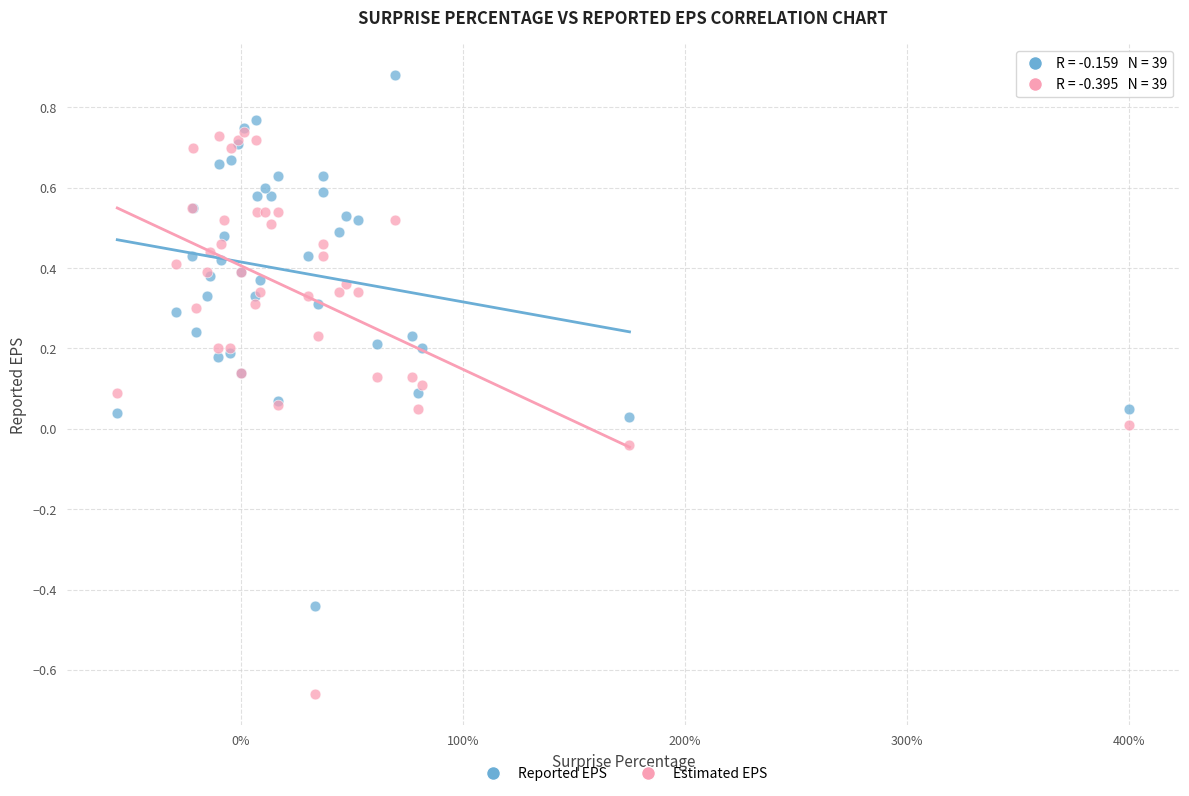

What are all the series names shown in the legend?

Reported EPS, Estimated EPS